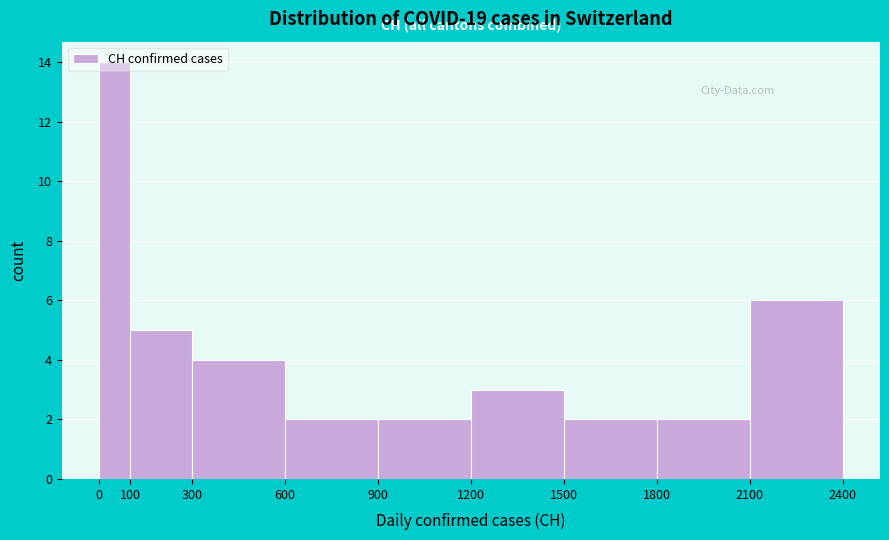

Over which range of the x-axis is the bar tallest?

0 to 100